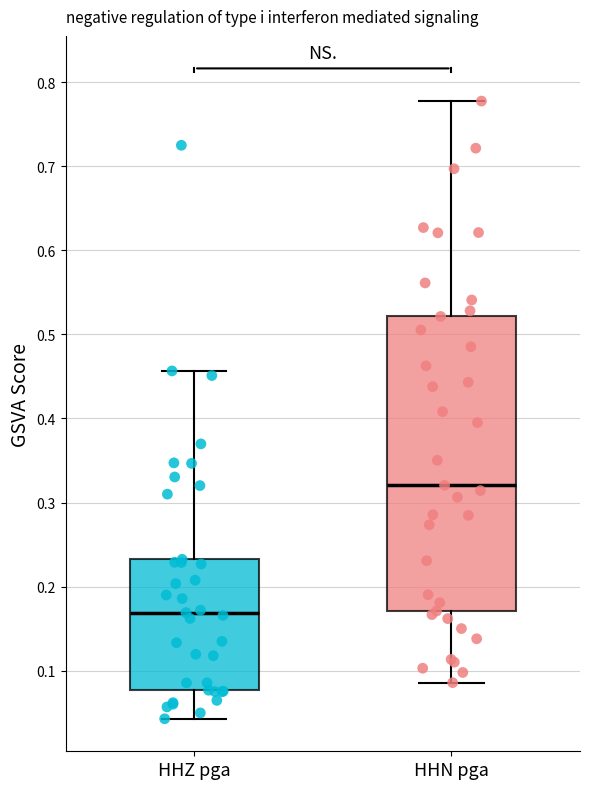

Reading left to right, read every box against the y-axis: the position of its median line, the range the box covers, and the ends of its whiskers. The values are not printed on the chart, so give them approximately, as read against the axis.

HHZ pga: median 0.17, box 0.08 to 0.23, whiskers 0.04 to 0.46
HHN pga: median 0.32, box 0.17 to 0.52, whiskers 0.09 to 0.78